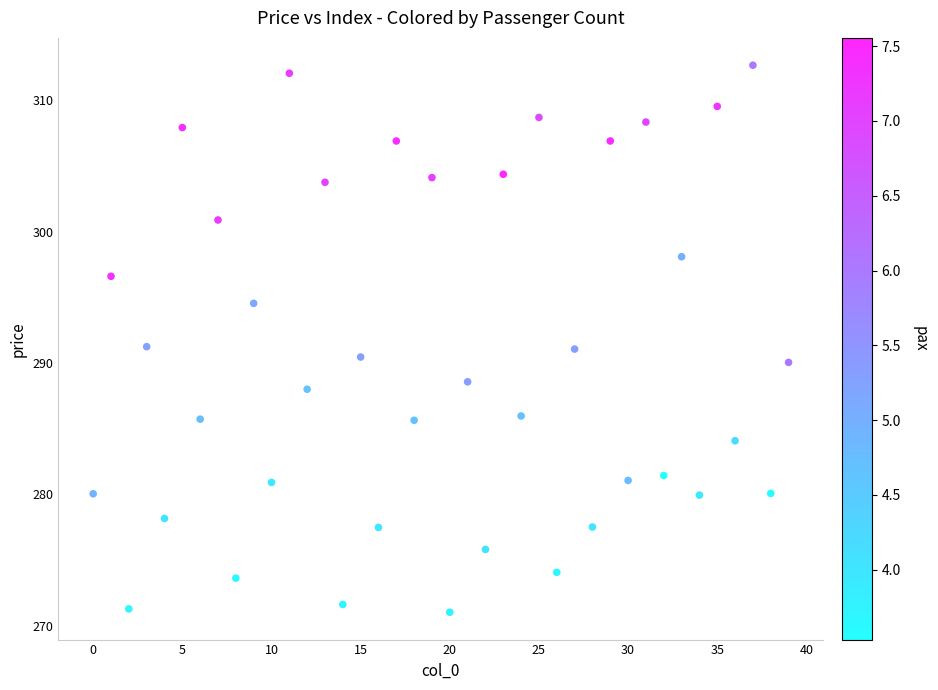

What is the range of Y values (max minus min)?

41.6